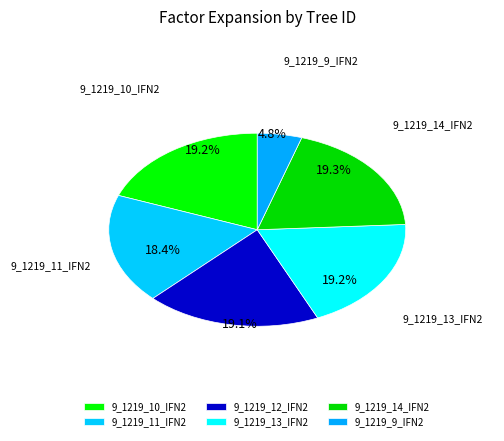

Count the number of slices in the pie.

6